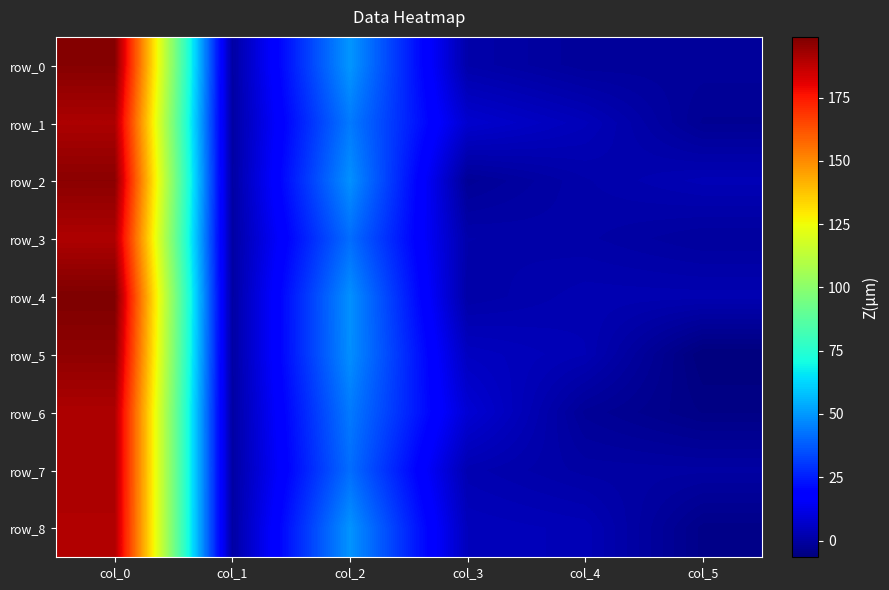

Reading left to right, extract all data points from this chart.

row_0: col_0=197.5	col_1=0.0	col_2=49.8	col_3=1.2	col_4=-1.6	col_5=-1.4
row_1: col_0=190.7	col_1=0.1	col_2=43.9	col_3=7.8	col_4=4.0	col_5=-2.8
row_2: col_0=196.6	col_1=0.1	col_2=48.5	col_3=-2.2	col_4=1.3	col_5=3.4
row_3: col_0=190.3	col_1=0.1	col_2=41.3	col_3=1.5	col_4=0.8	col_5=-1.0
row_4: col_0=199.0	col_1=0.0	col_2=48.4	col_3=0.7	col_4=2.7	col_5=2.6
row_5: col_0=195.8	col_1=0.1	col_2=48.1	col_3=5.2	col_4=3.1	col_5=-6.6
row_6: col_0=190.4	col_1=0.0	col_2=44.0	col_3=8.8	col_4=-2.1	col_5=-5.1
row_7: col_0=190.5	col_1=0.1	col_2=41.3	col_3=2.6	col_4=0.3	col_5=0.1
row_8: col_0=190.0	col_1=0.1	col_2=49.1	col_3=4.5	col_4=3.5	col_5=-4.6